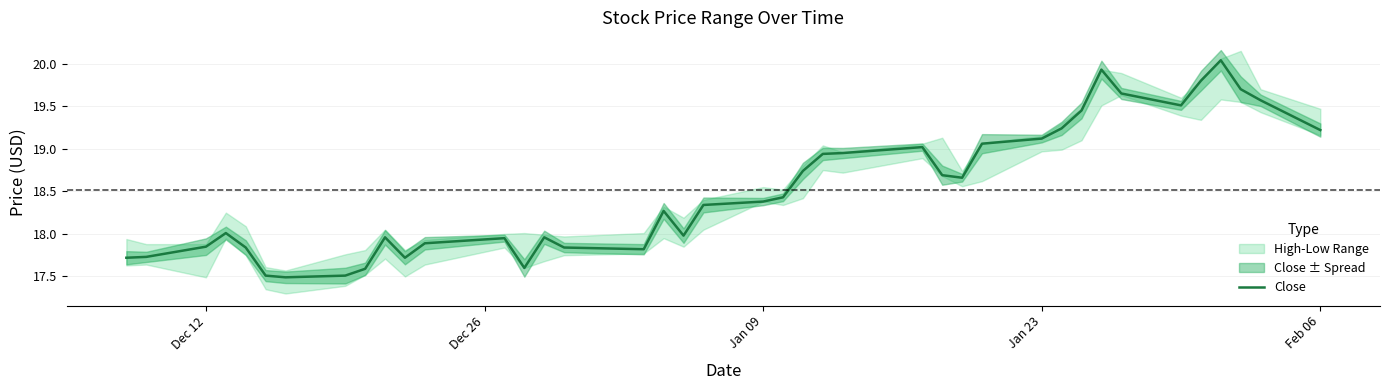

What is the minimum value for Close?

17.5